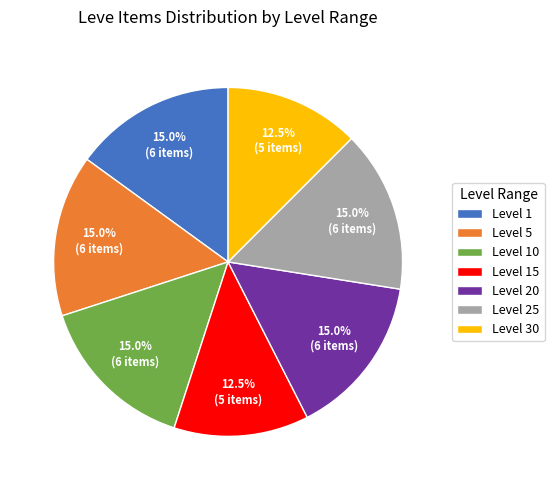

What is the ratio of the value at Level 5 to the value at Level 30?

1.2